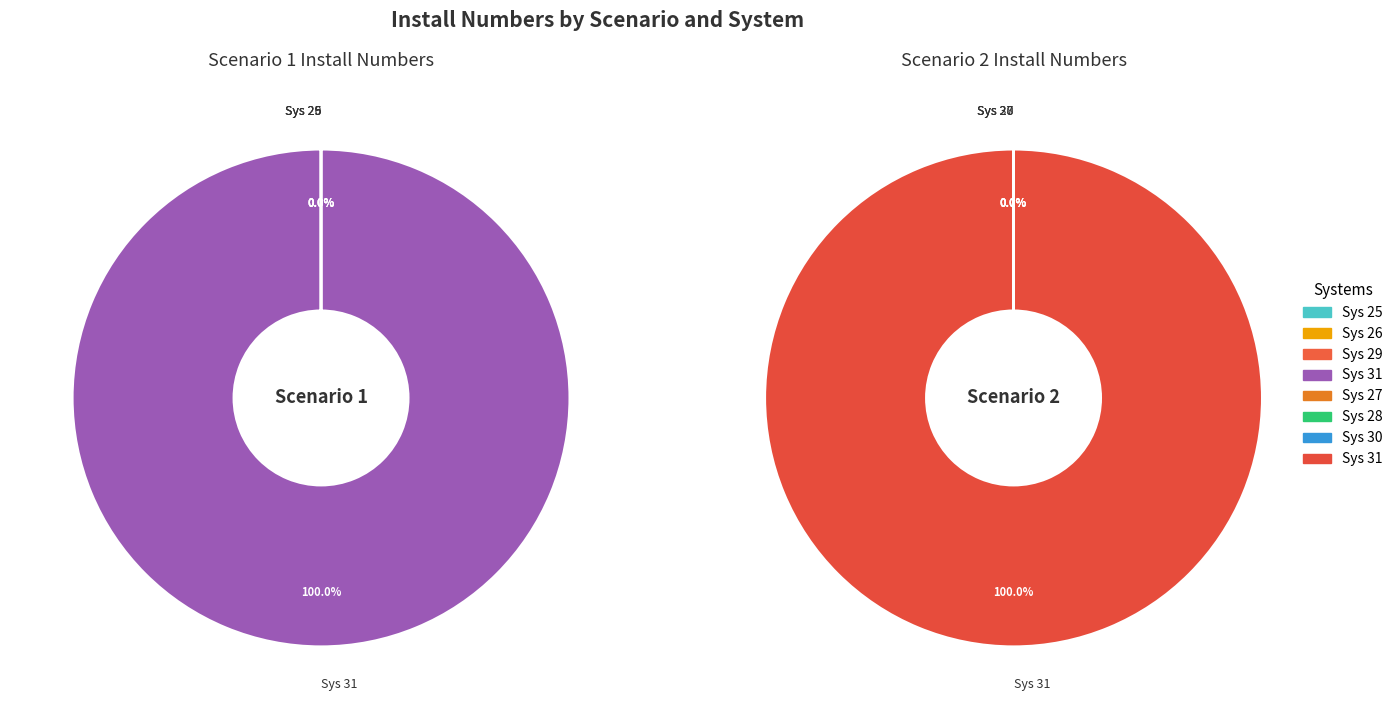

Is there a majority slice in this chart?

Yes